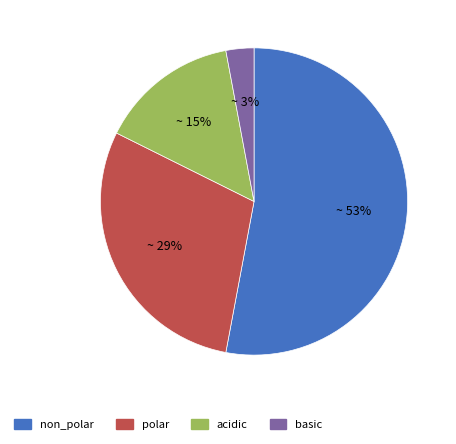

Count the number of slices in the pie.

4